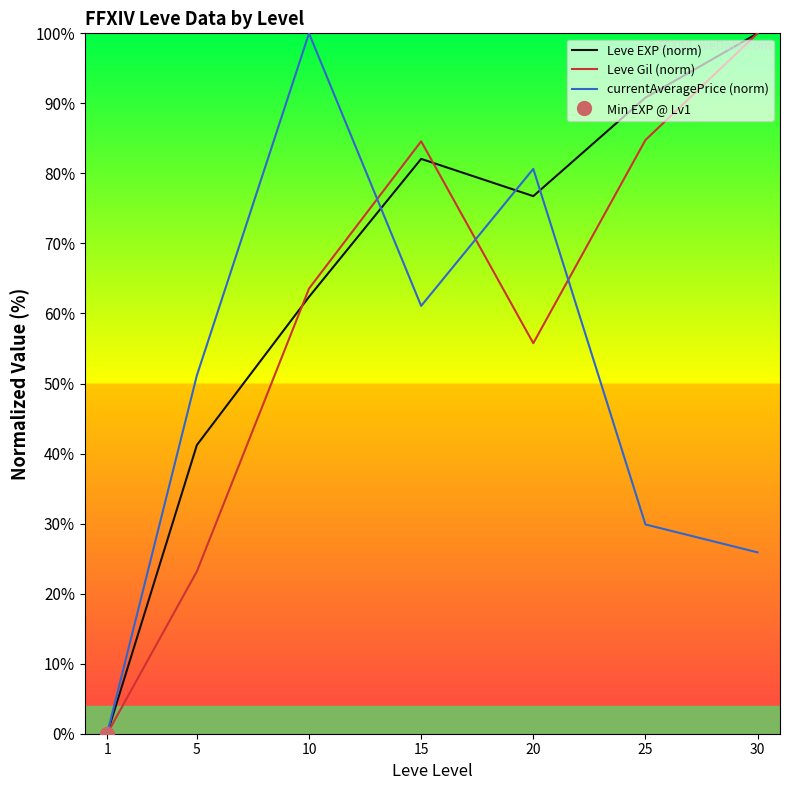

Reading left to right, list all the values displayed in this chart.

Leve EXP (norm): 1=0.0	5=41.2	10=62.4	15=82.1	20=76.8	25=90.8	30=100.0
Leve Gil (norm): 1=0.0	5=23.2	10=63.6	15=84.6	20=55.8	25=84.8	30=100.0
currentAveragePrice (norm): 1=0.0	5=51.2	10=100.0	15=61.1	20=80.7	25=29.9	30=25.9